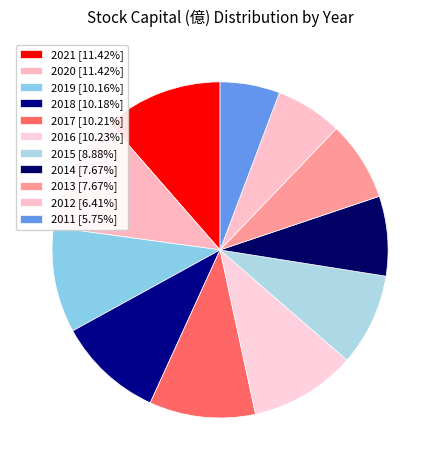

Combined, do 2011 and 2020 account for over 50%?

No